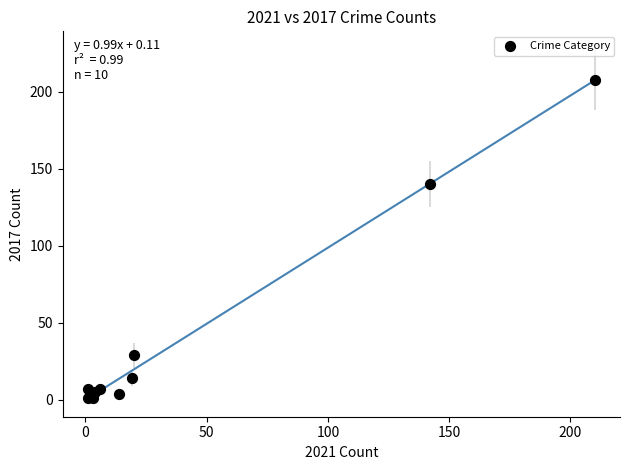

What Y value in the scatter plot is closest to 104?

140